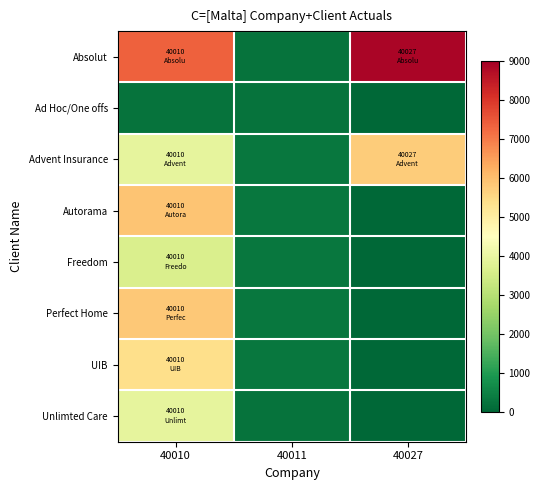

Which series changed the most between 40010 and 40011?

Absolut